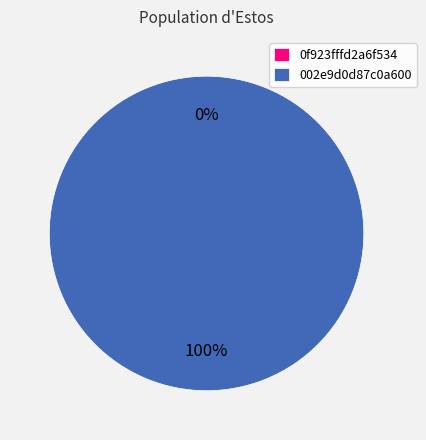

Does 0f923fffd2a6f534 account for over 50% of the chart?

No